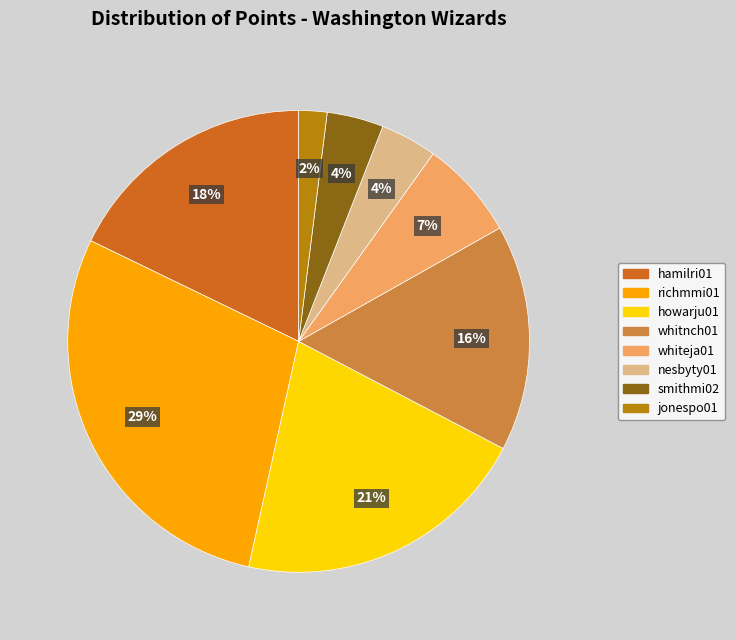

Is there any slice that represents more than half of the pie?

No